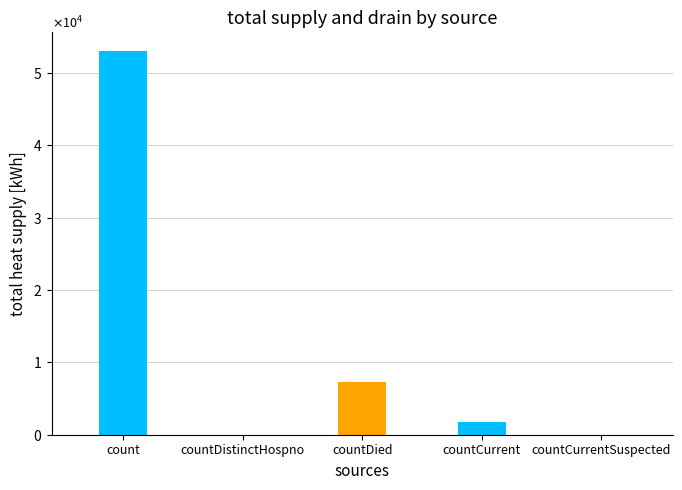

What is the label of the 2nd bar from the right?

countCurrent